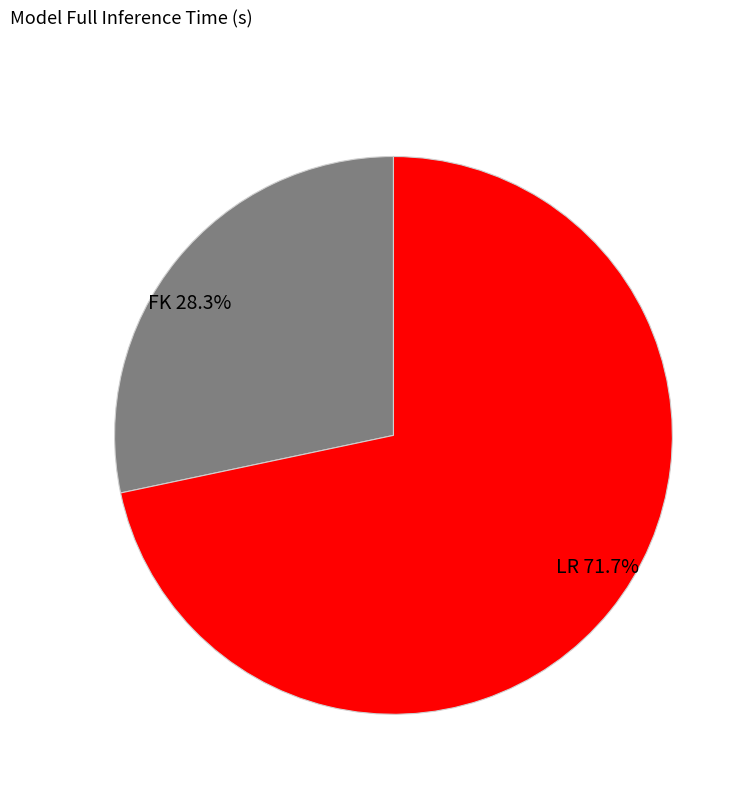

How many slices are in this pie chart?

2